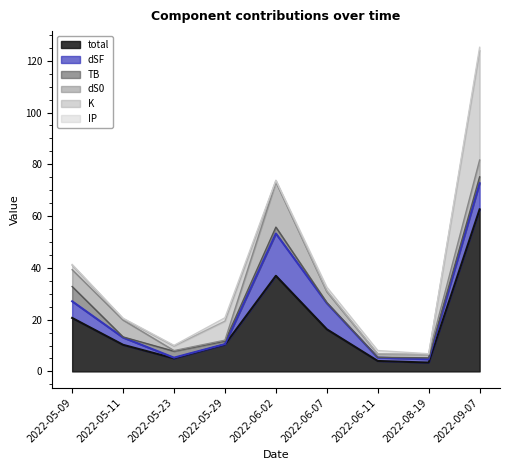

True or false: dS0 and total cross at least once.

False